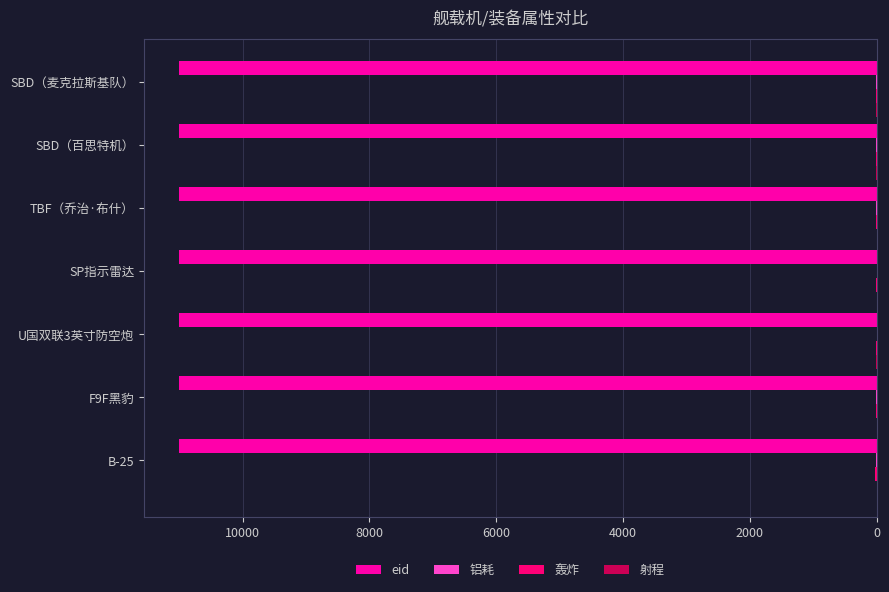

Count the number of categories in the chart.

7